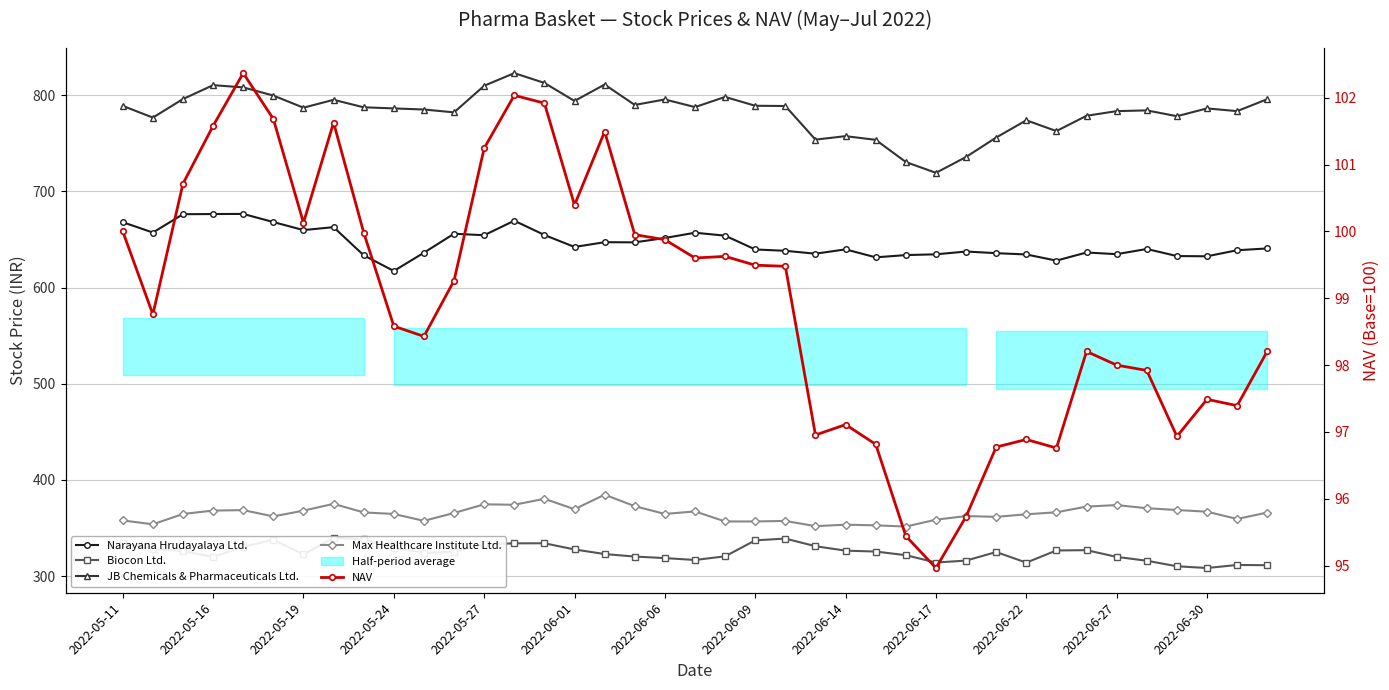

Where is Max Healthcare Institute Ltd. nearest to the value 368?

2022-05-19